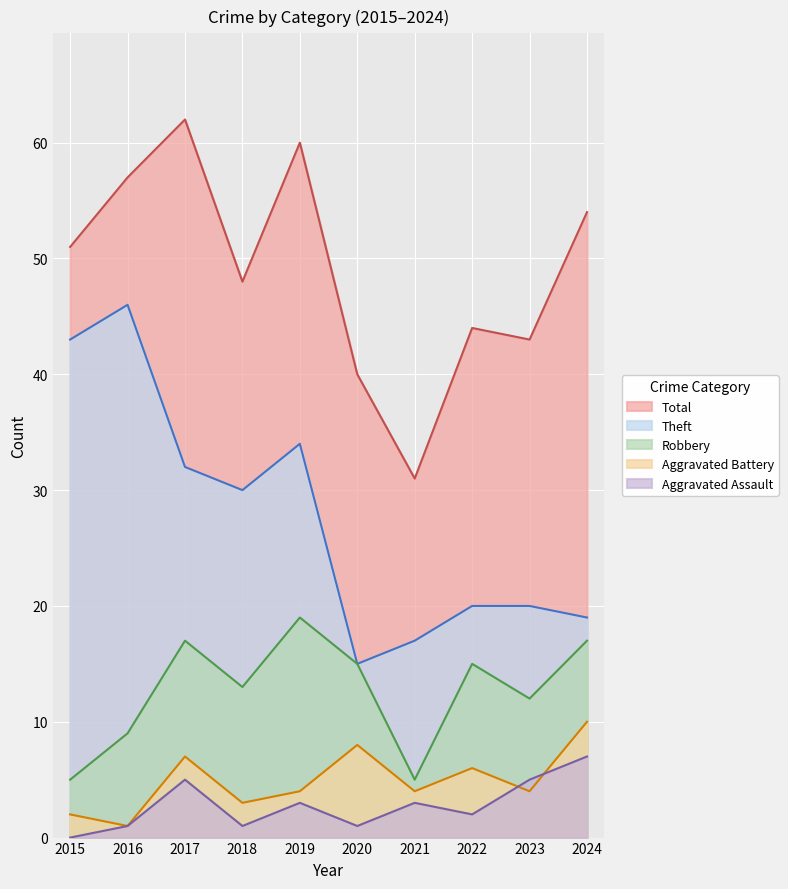

What is the sum of the Theft values at 2017 and 2022?

52